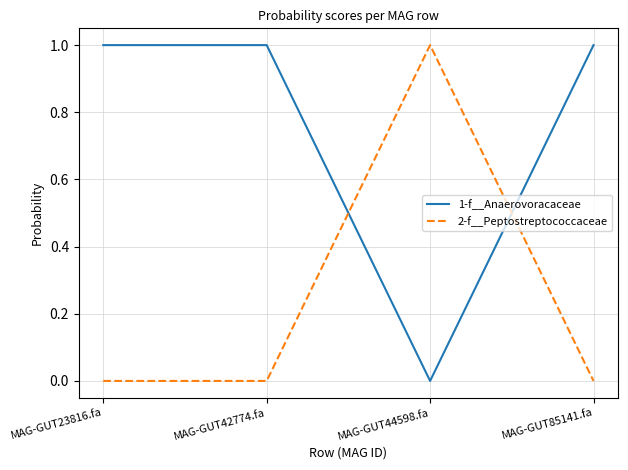

True or false: 2-f__Peptostreptococcaceae has more than 0 interior local peaks.

True